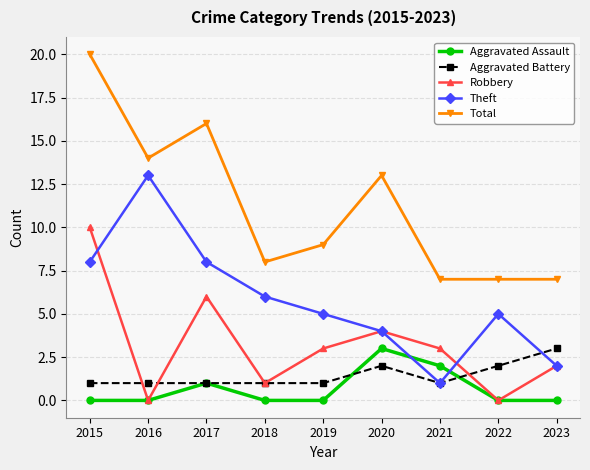

Which series has the widest spread of values?

Total